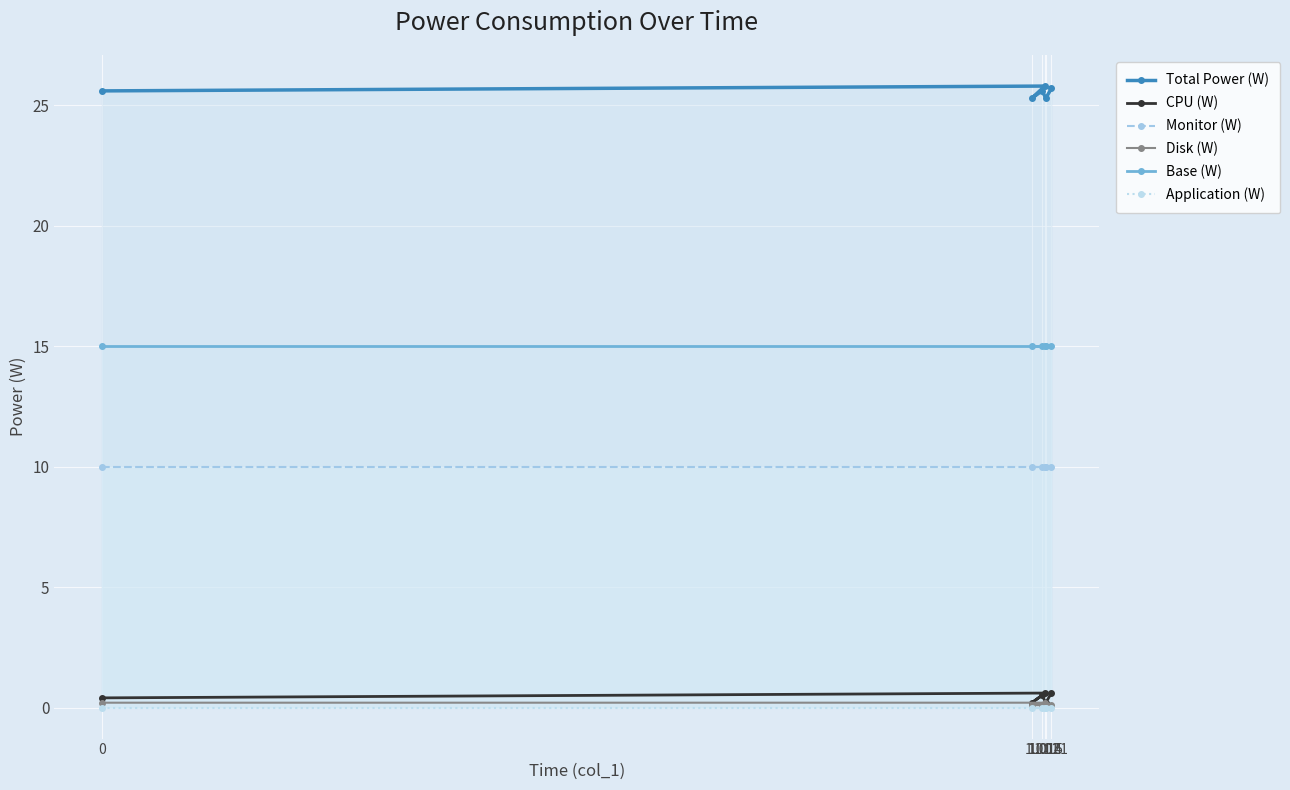

What are all the series names shown in the legend?

Total Power (W), CPU (W), Monitor (W), Disk (W), Base (W), Application (W)